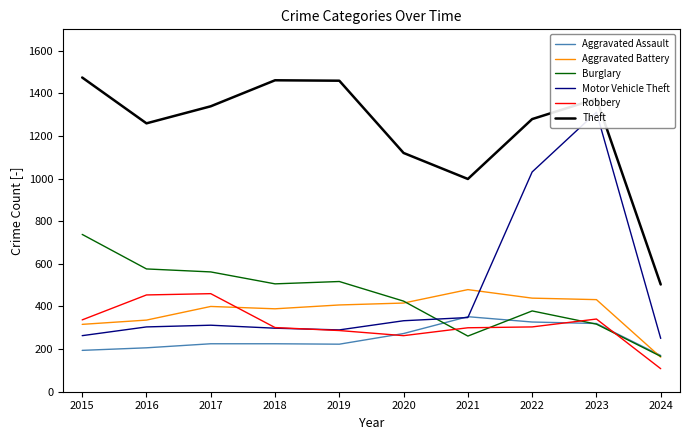

True or false: Burglary and Theft intersect in this chart.

False